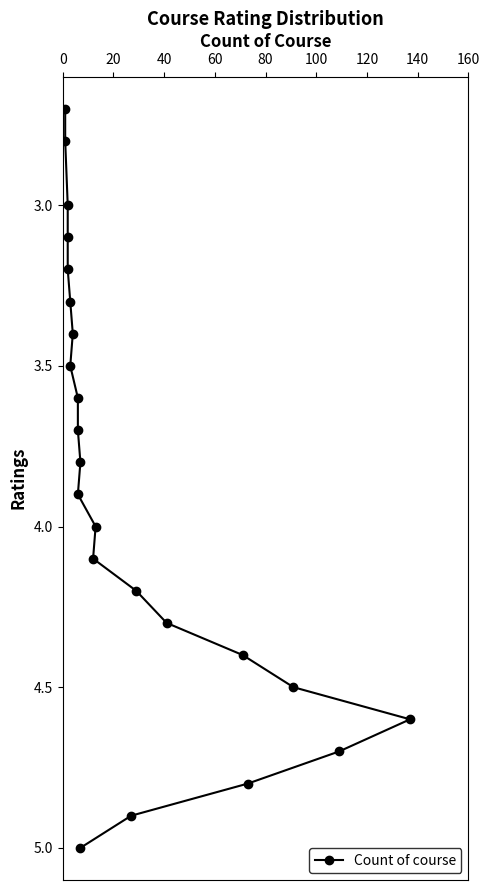

What is the smallest value displayed?

2.7